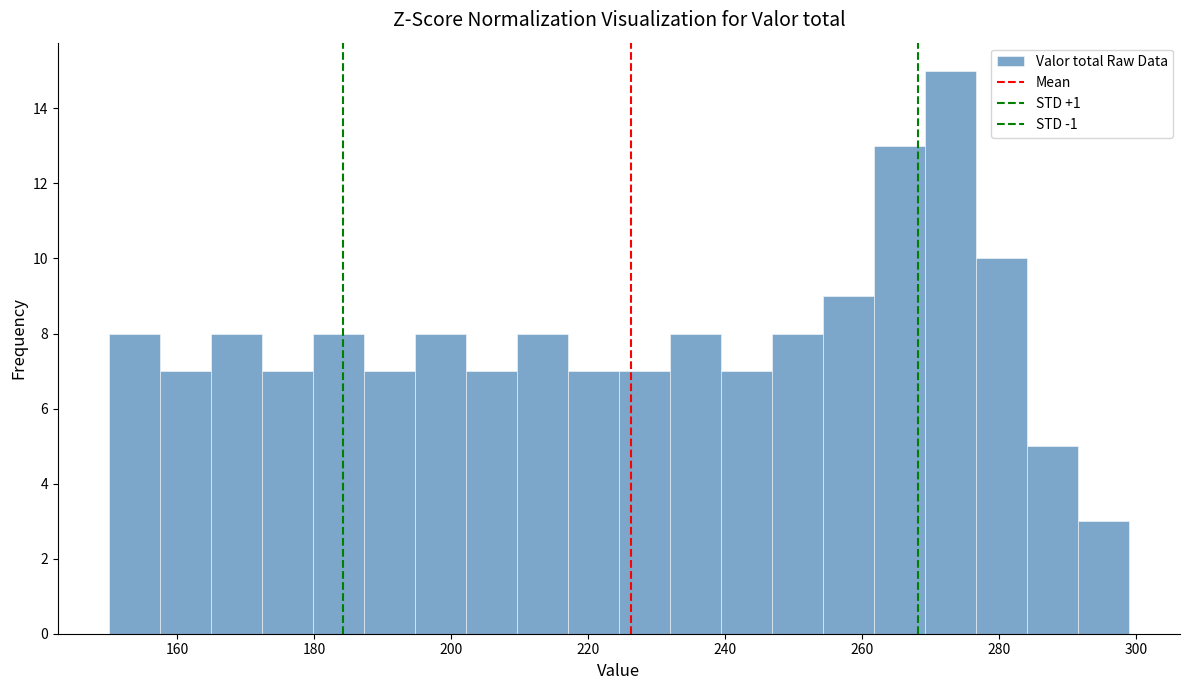

Read against the x-axis, roughly where is the centre of the tallest bar?

272